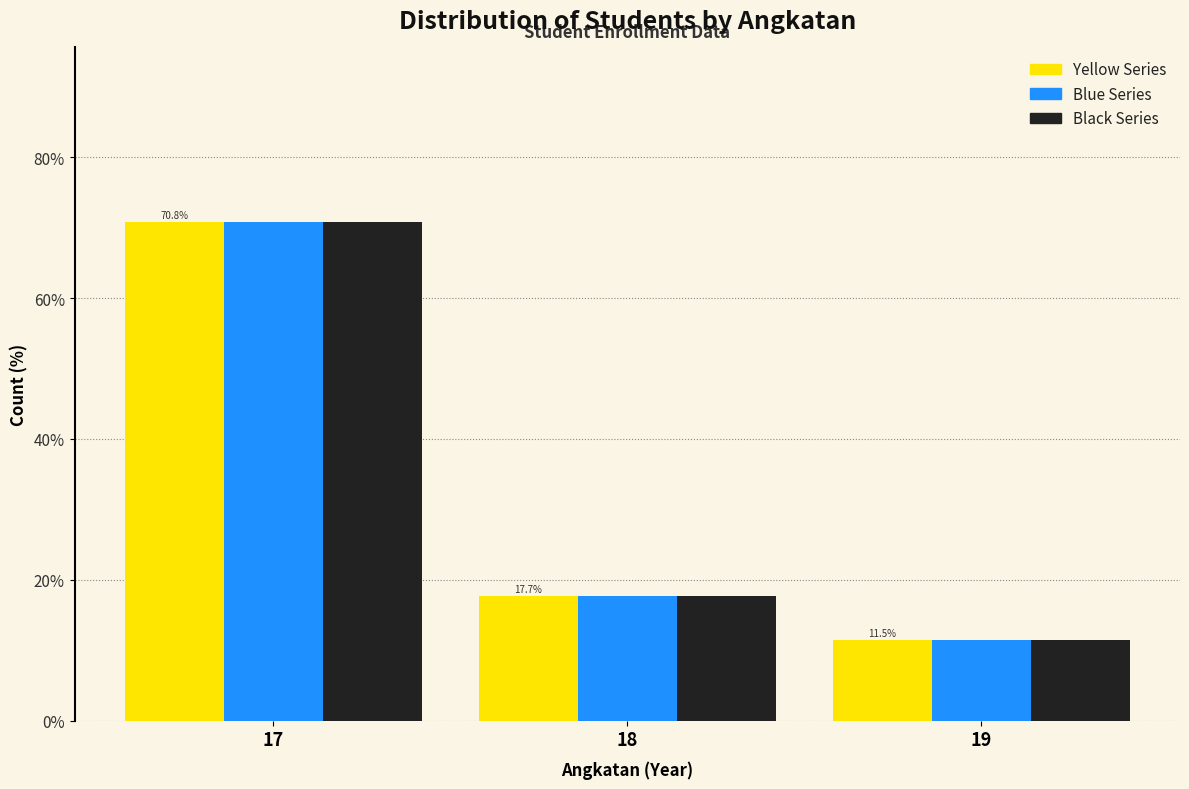

Reading left to right, what are all the values shown in this chart?

Yellow Series: 17=70.8	18=17.7	19=11.5
Blue Series: 17=70.8	18=17.7	19=11.5
Black Series: 17=70.8	18=17.7	19=11.5